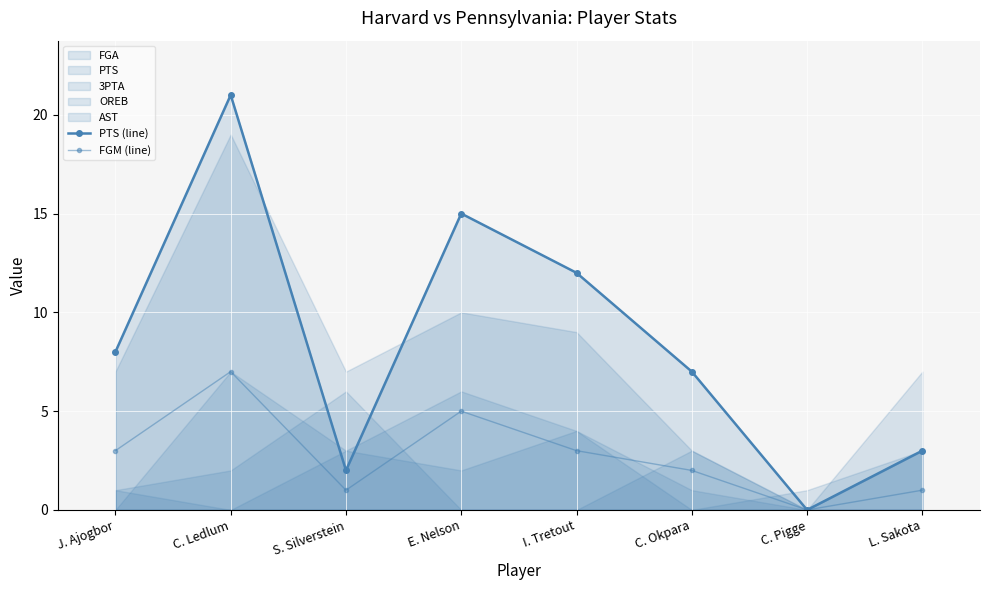

In PTS (line), how many points are lower than both neighbors (excluding endpoints)?

2